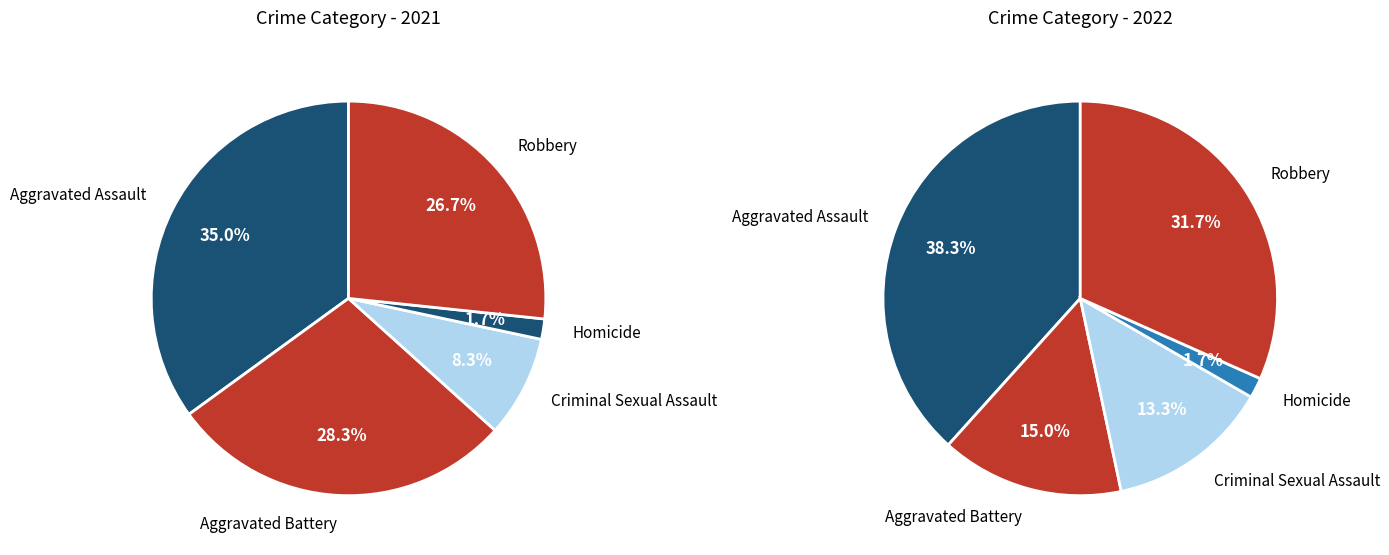

Is there a majority slice in this chart?

No